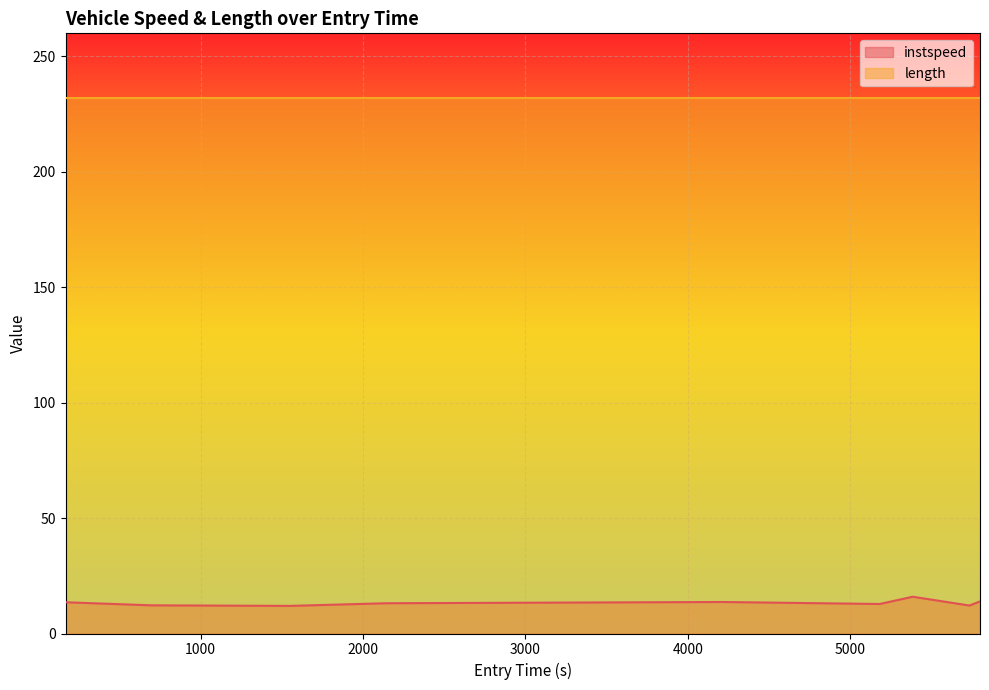

What is the difference between the maximum and minimum values?

4.0